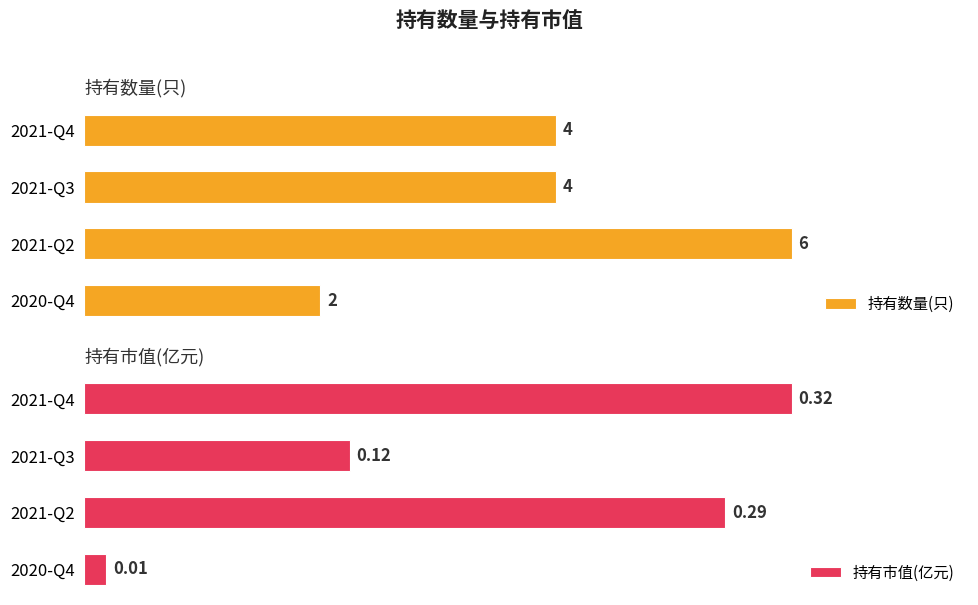

Count the number of categories in the chart.

4